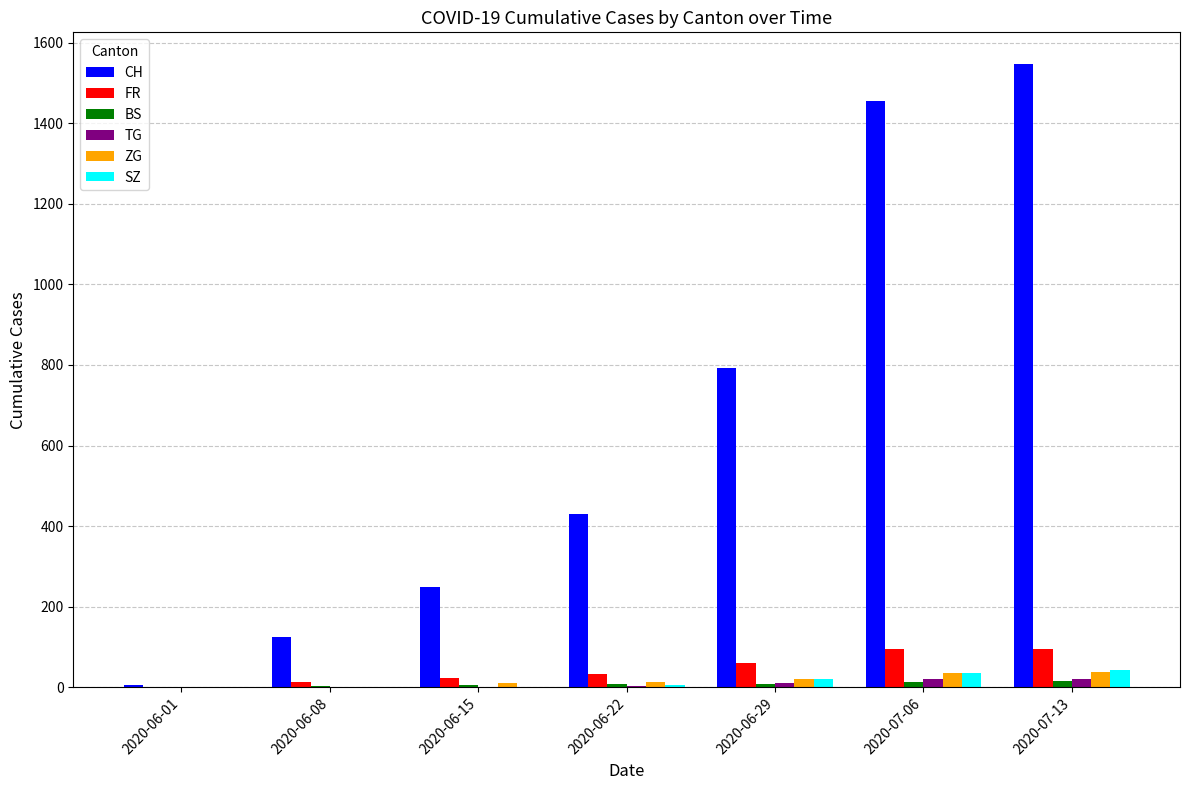

What is the maximum value shown in the chart?

1548